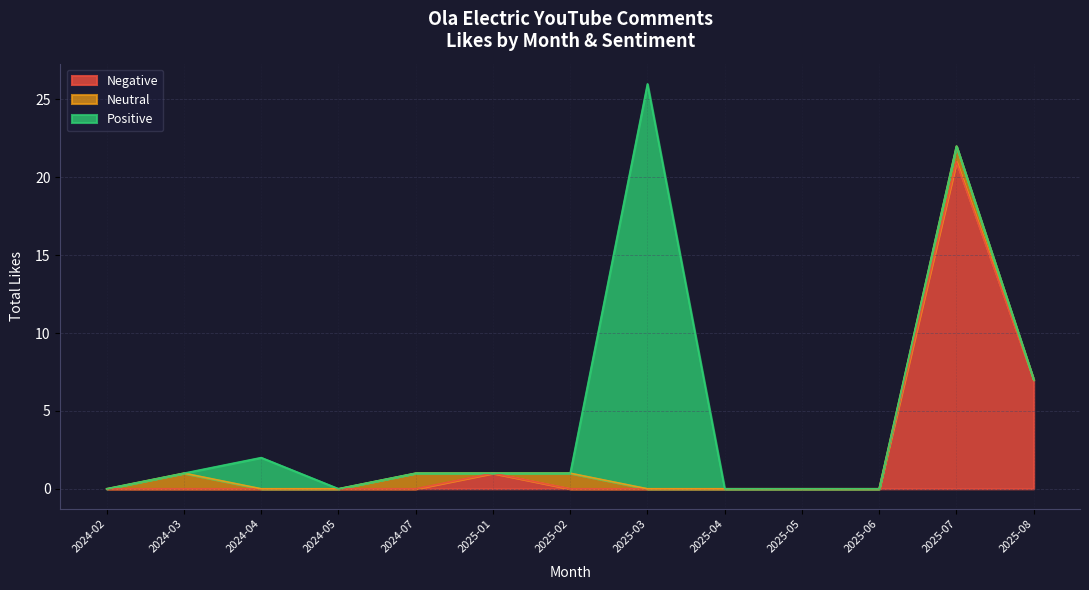

At which category is the sum across all series the highest?

2025-03